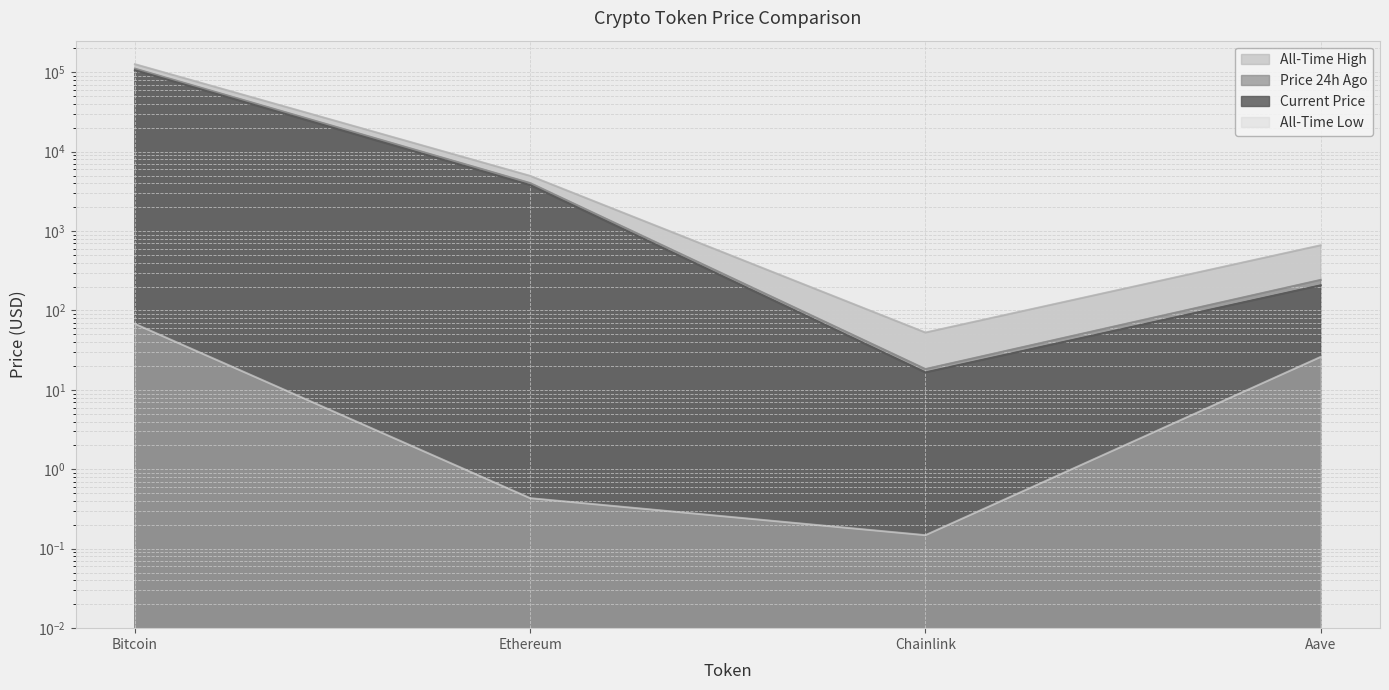

What is the label of the 3rd point from the right?

Ethereum